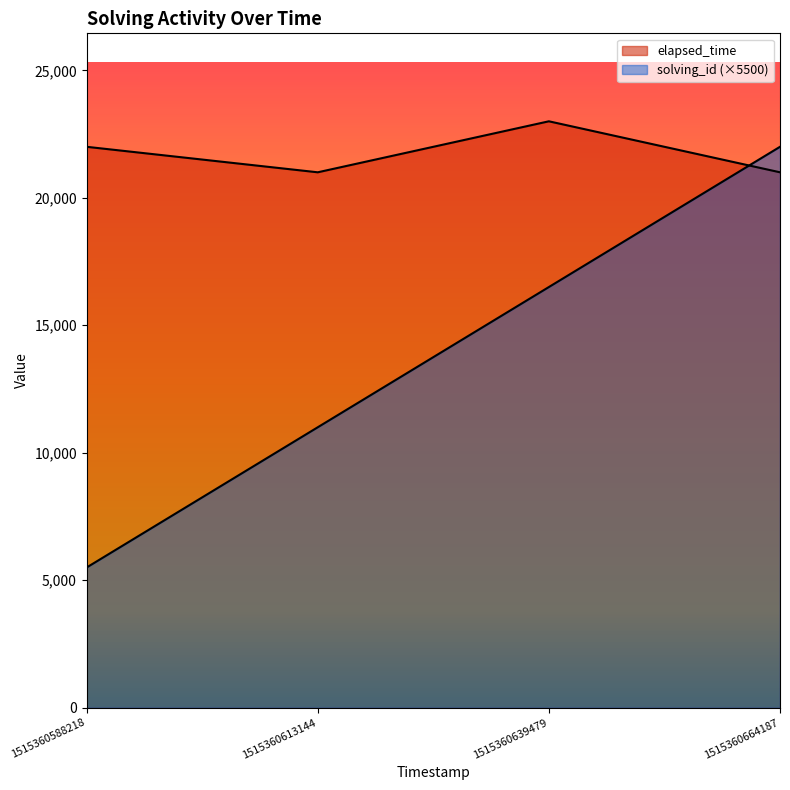

At how many categories does at least one series exceed 14606?

4